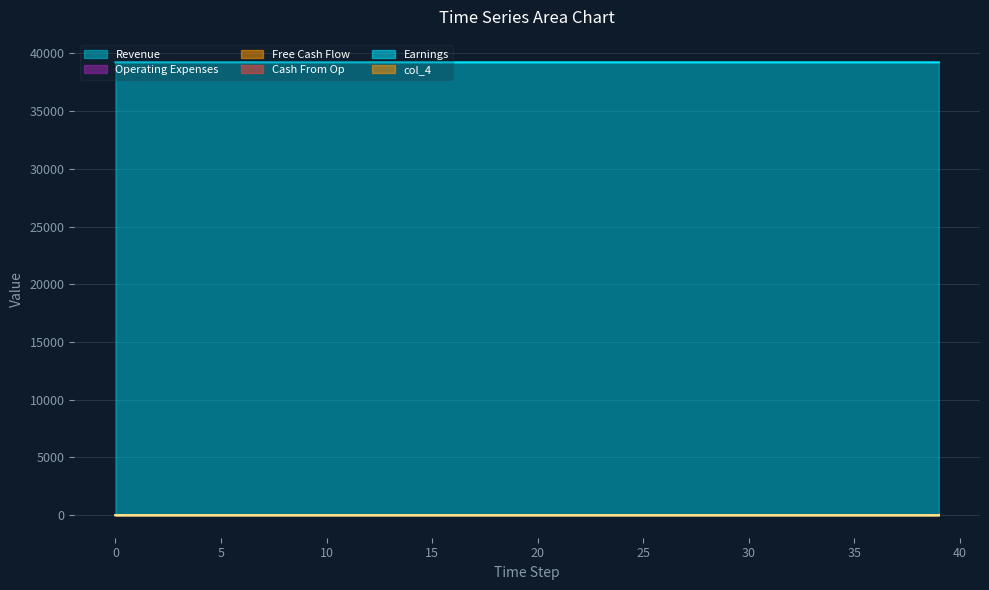

Does the chart display data point markers on the line(s)?

No